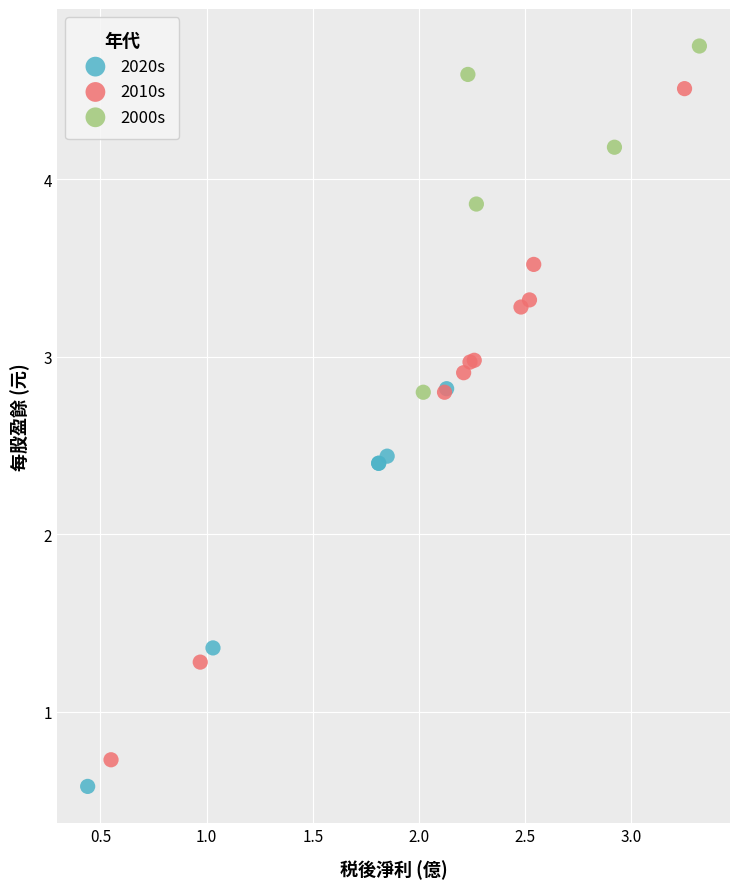

Which series reaches the minimum Y coordinate?

2020s